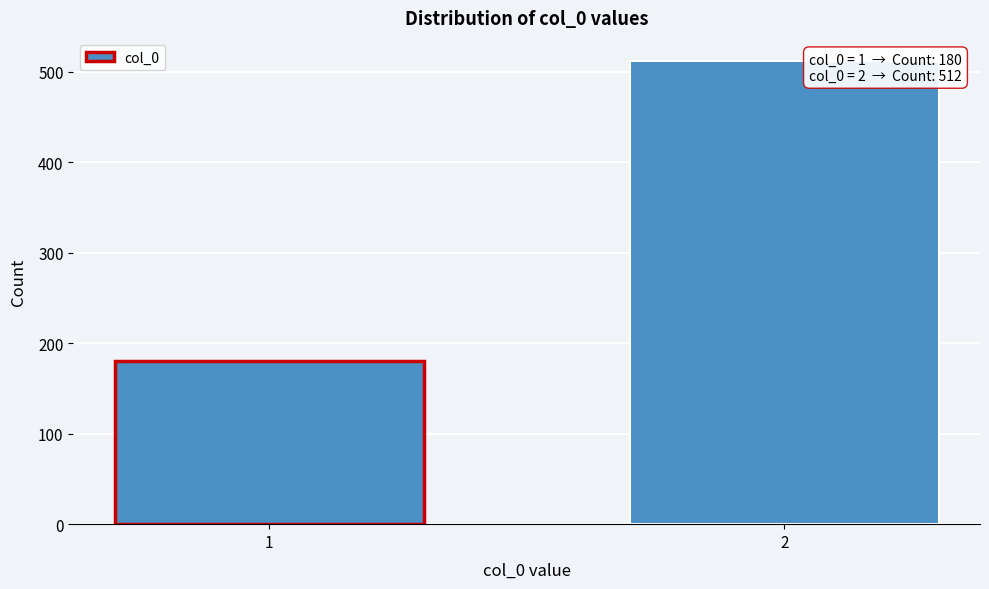

Reading left to right, what are all the values shown in this chart?

1=180	2=512